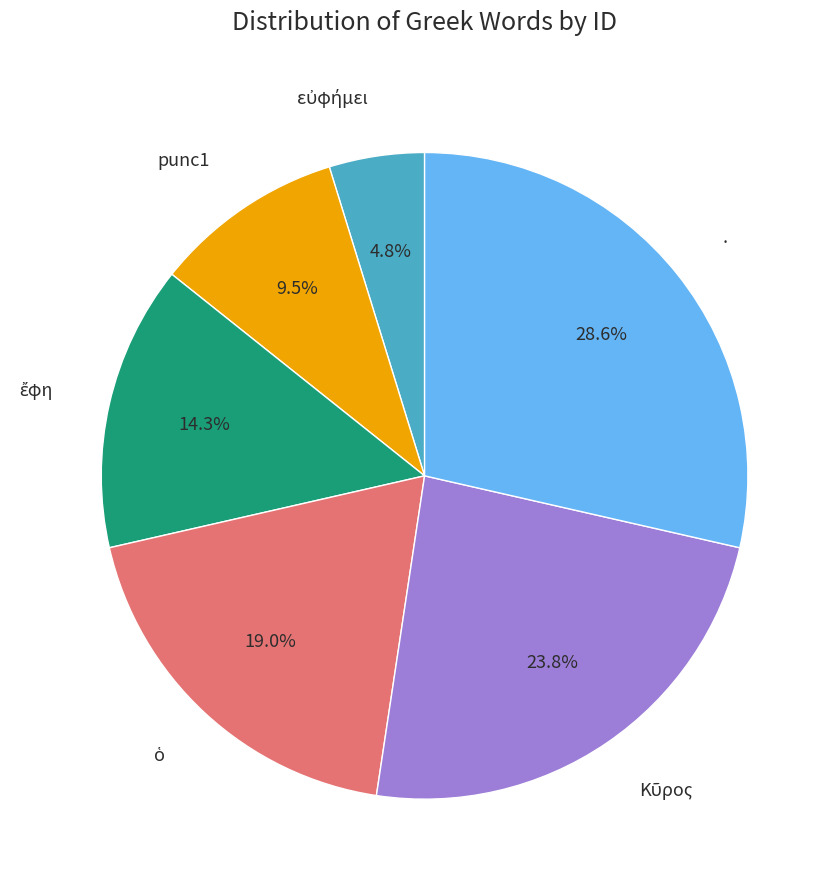

Is the sum of . and punc1 greater than half?

No